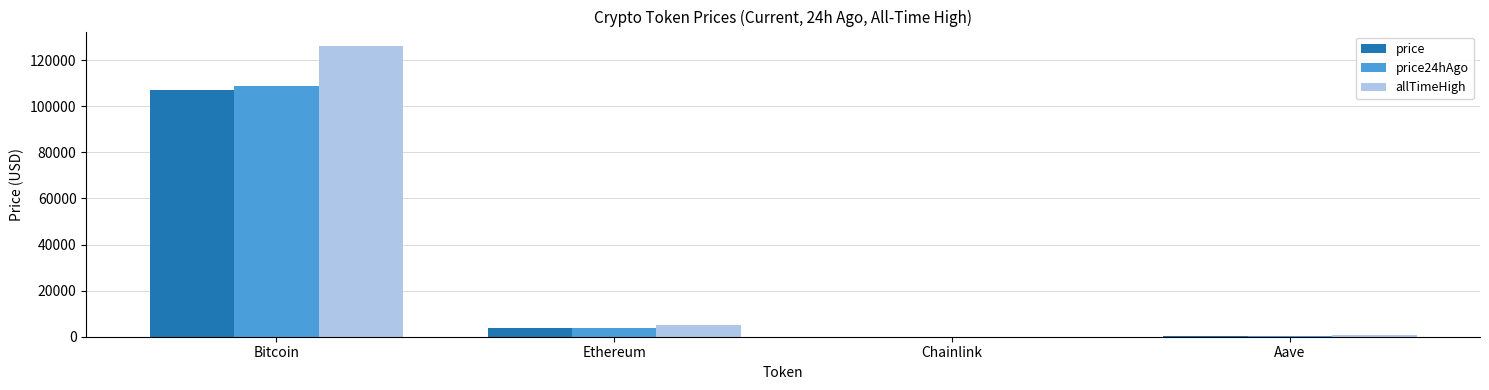

What is the total value across all series at Ethereum?

12712.8